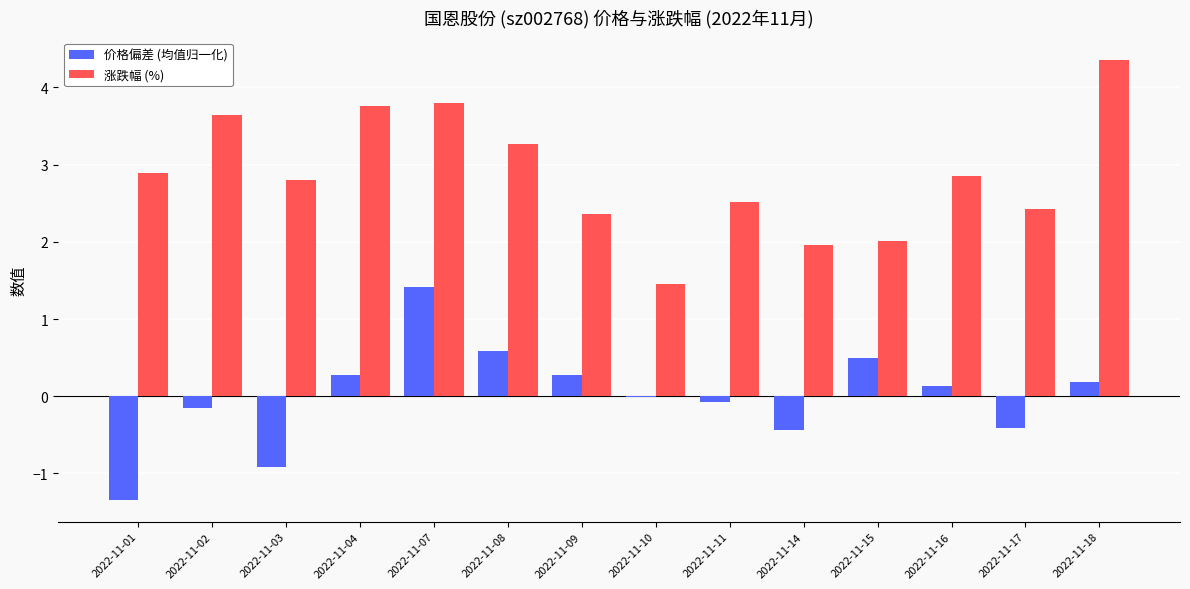

What is the maximum value for 价格偏差 (均值归一化)?

1.4